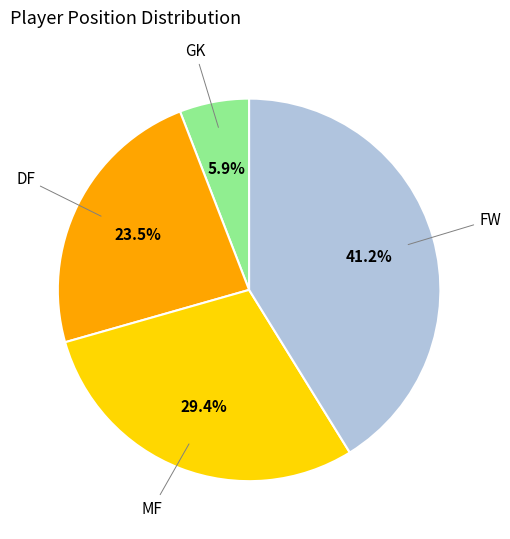

Does GK account for over 50% of the chart?

No